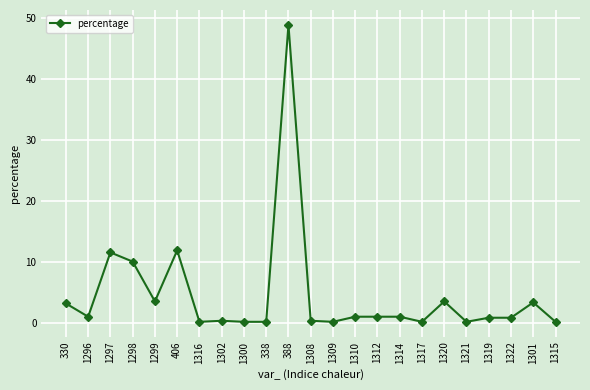

What is the value of the 3rd point from the left?

11.6